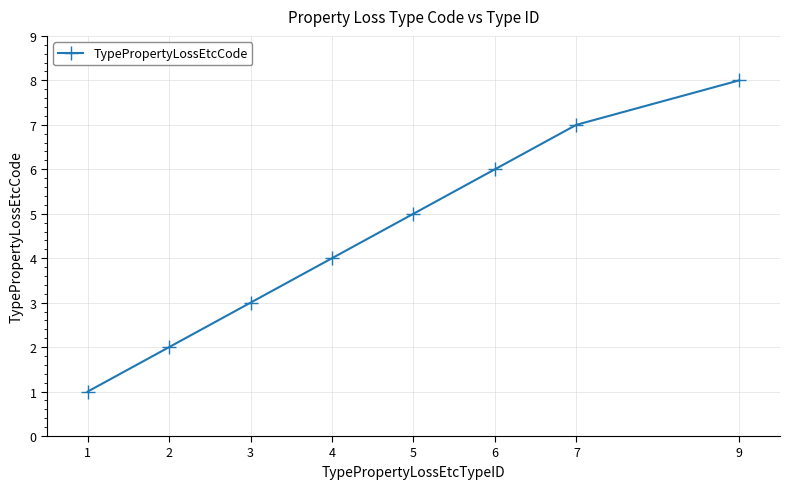

Between 4 and 5, which is larger?

5